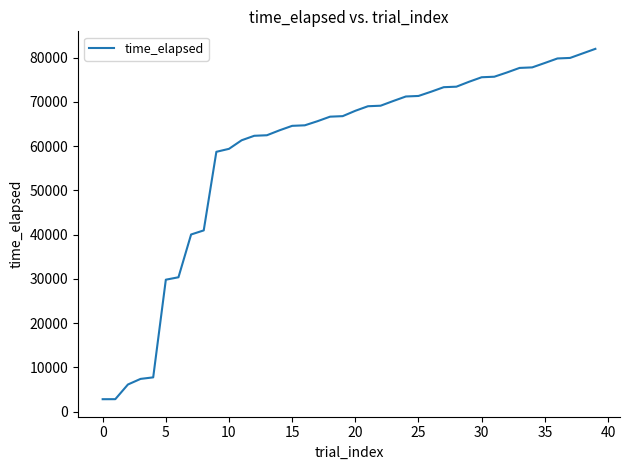

What is the maximum value shown in the chart?

82000